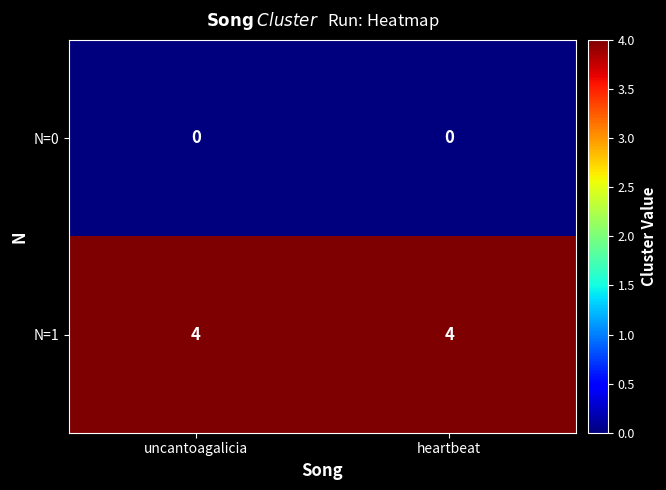

List the series in order of their overall mean, lowest first.

N=0, N=1